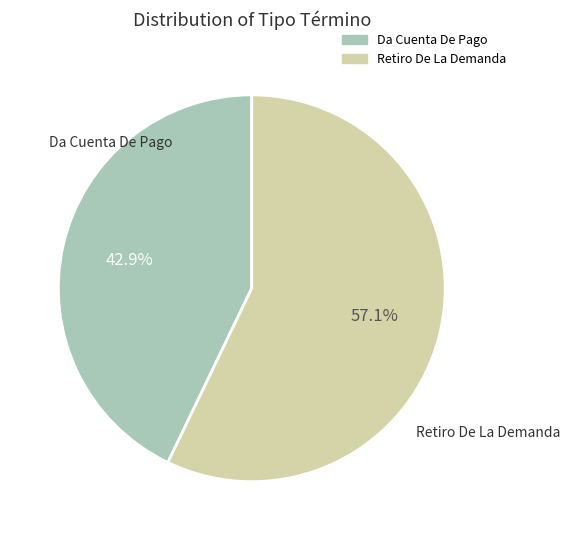

Do Da Cuenta De Pago and Retiro De La Demanda together represent more than half of the pie?

Yes